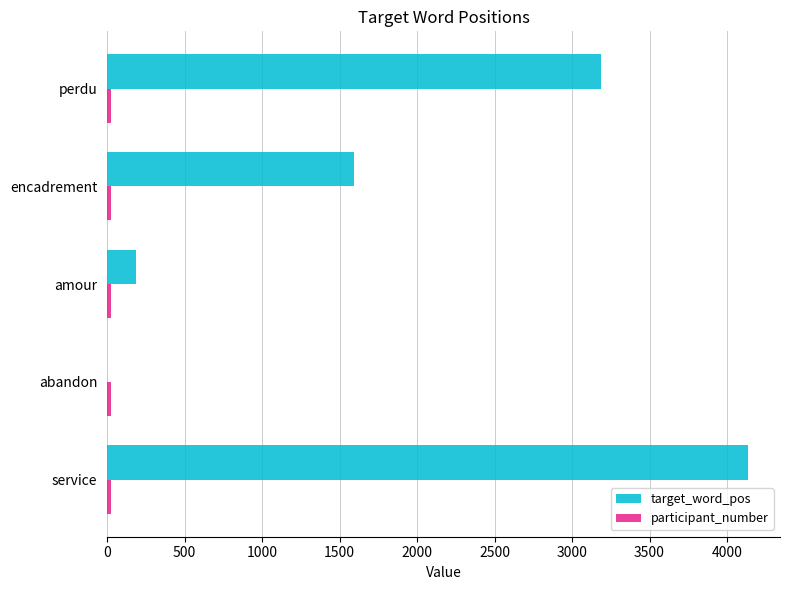

What is the sum of all target_word_pos values?

9104